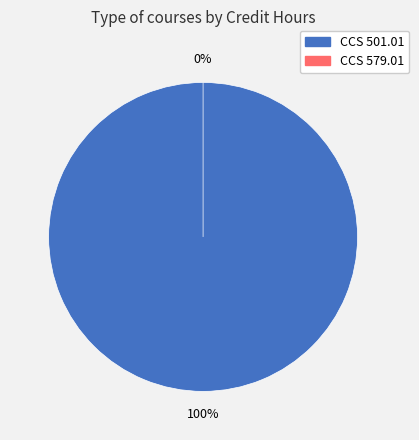

What percentage is the CCS 501.01 slice, to the nearest percent?

100%